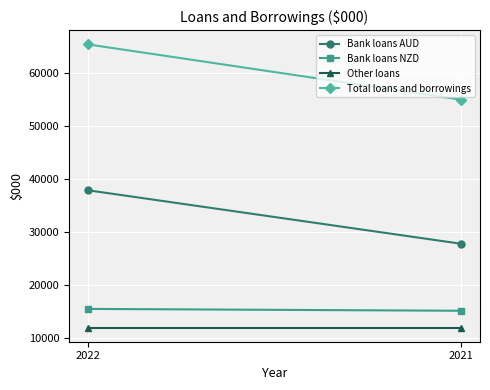

Rank the series at 2021 from lowest to highest value.

Other loans, Bank loans NZD, Bank loans AUD, Total loans and borrowings